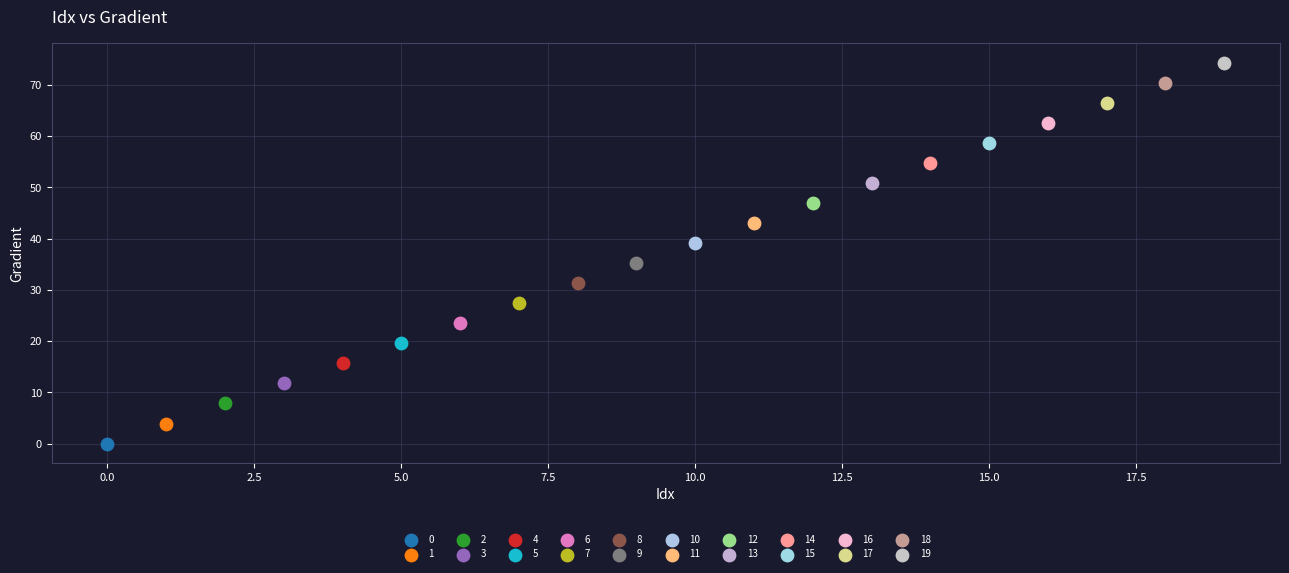

What are all the series names shown in the legend?

0, 1, 2, 3, 4, 5, 6, 7, 8, 9, 10, 11, 12, 13, 14, 15, 16, 17, 18, 19